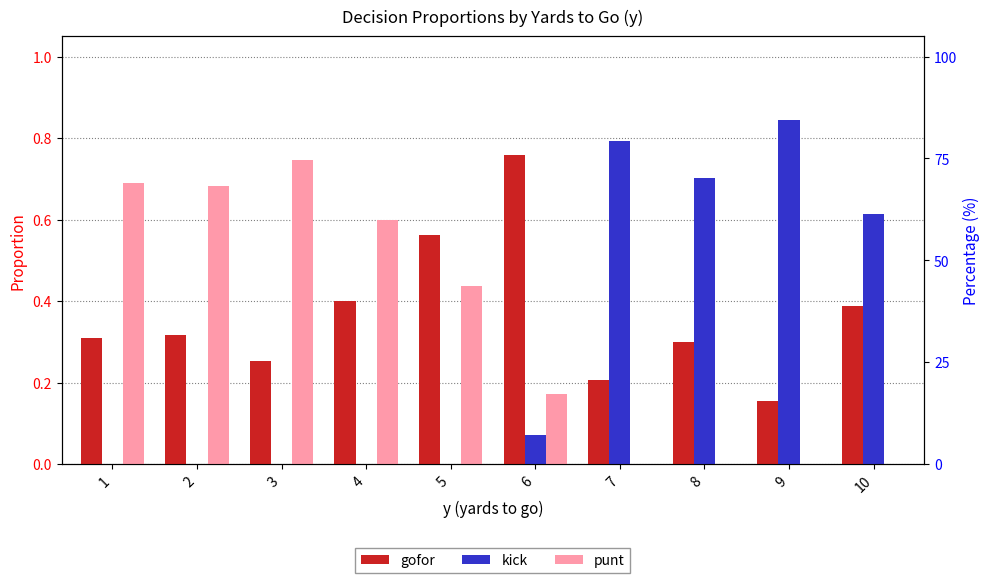

At which label is kick closest to 0?

1